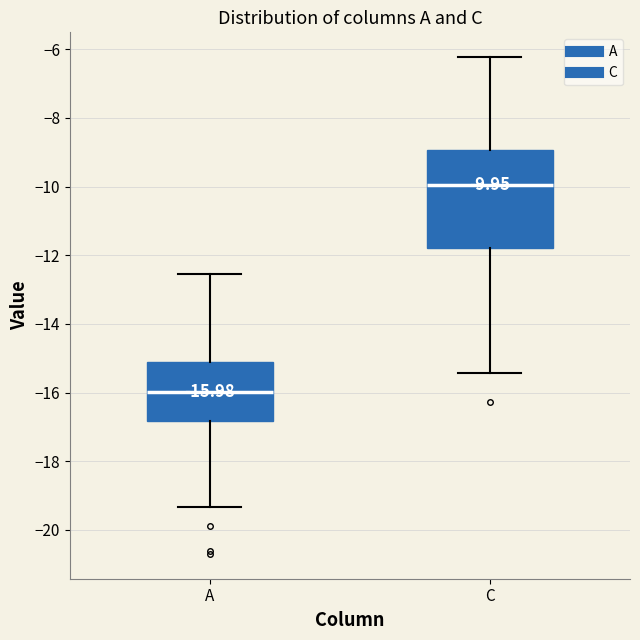

Which box has the highest median line?

C